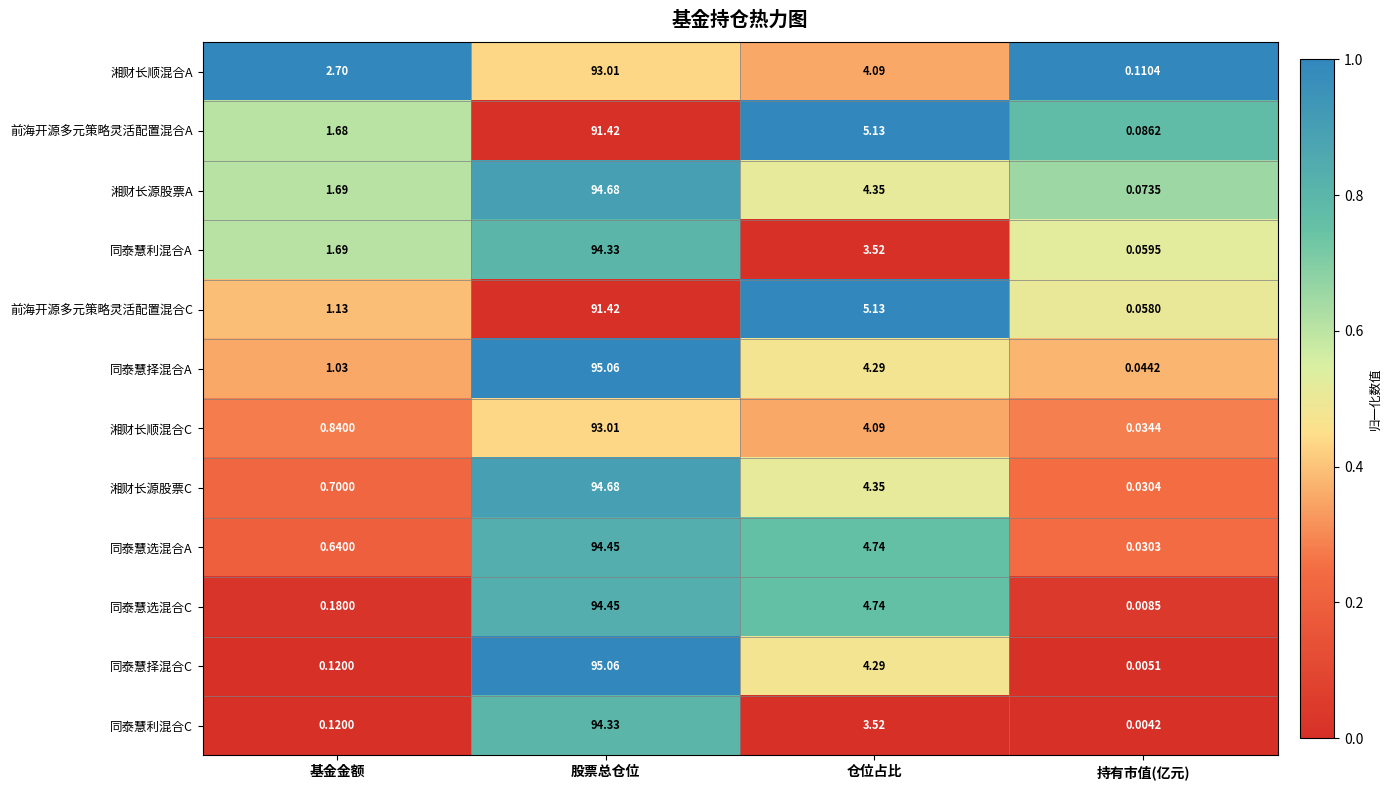

Rank the categories by 湘财长顺混合A value from highest to lowest.

股票总仓位, 仓位占比, 基金金额, 持有市值(亿元)